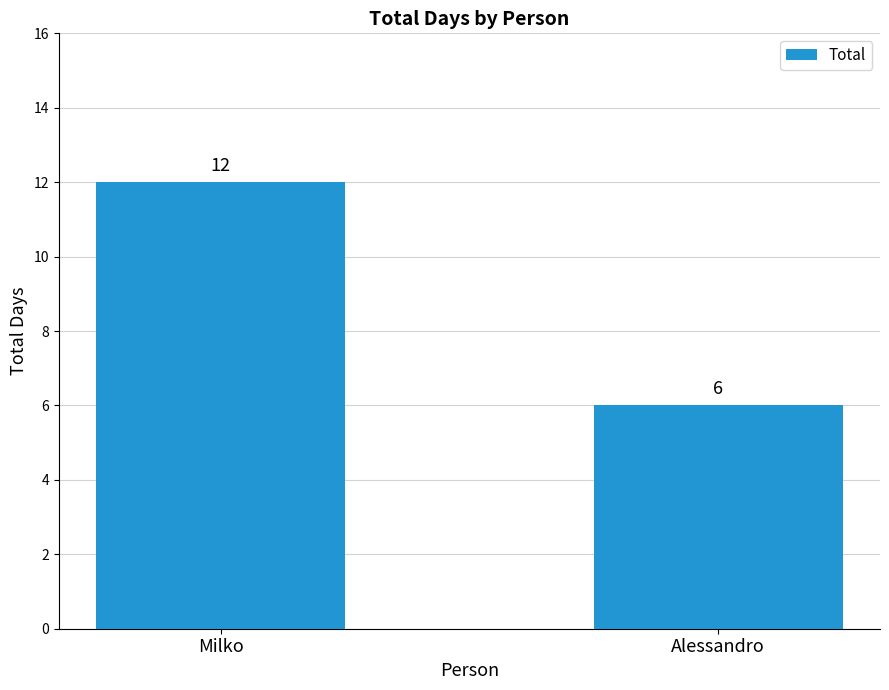

Approximately how many times larger is the value at Alessandro compared to Milko?

0.5